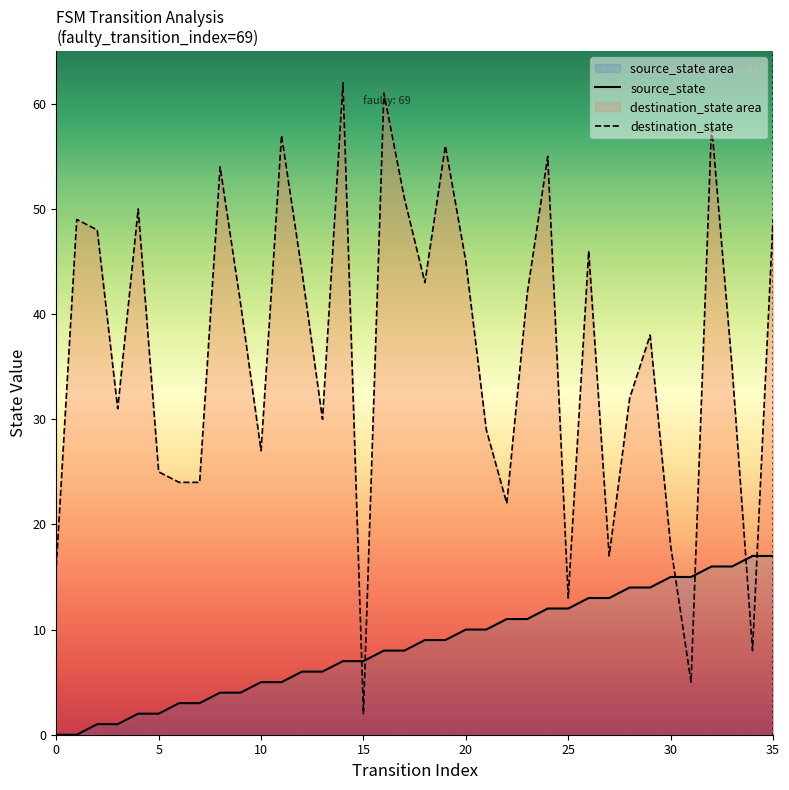

What is the spread (max minus min) of values at 16?

53